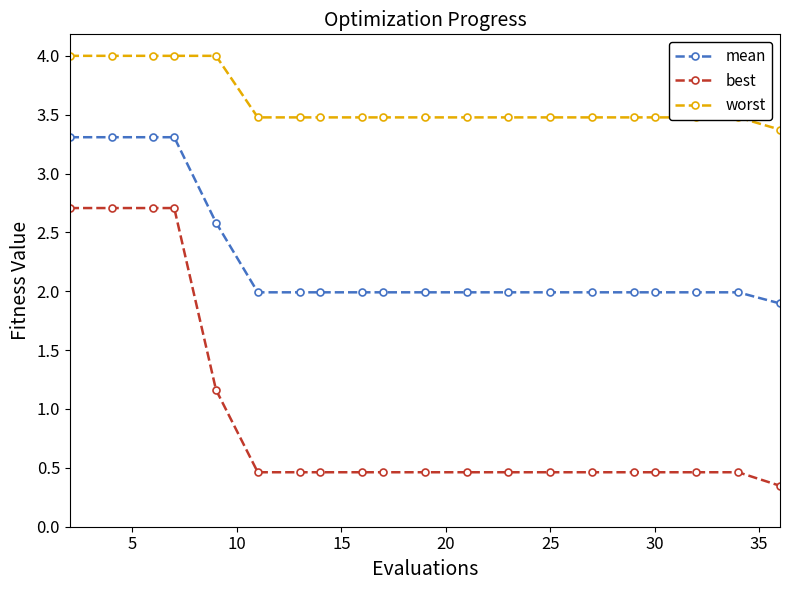

True or false: best and worst cross at least once.

False